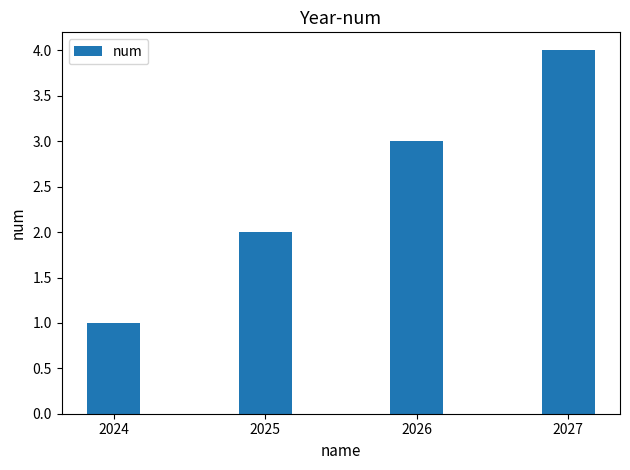

What is the value of the 4th bar from the left?

4